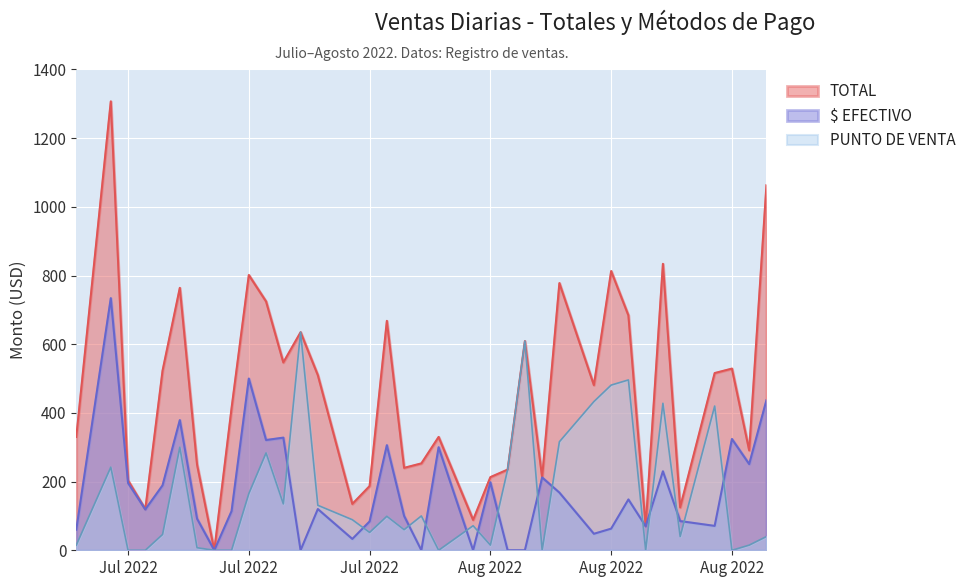

What are all the series names shown in the legend?

TOTAL, $ EFECTIVO, PUNTO DE VENTA